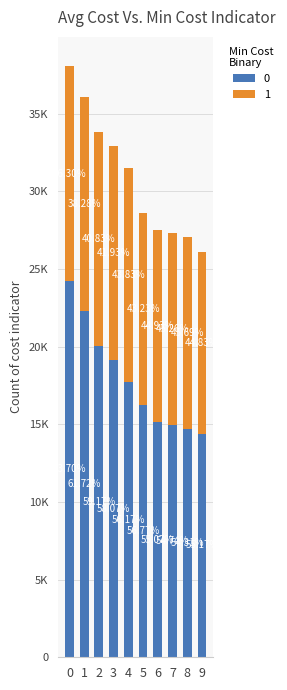

At which label is 1 closest to 12755?

5